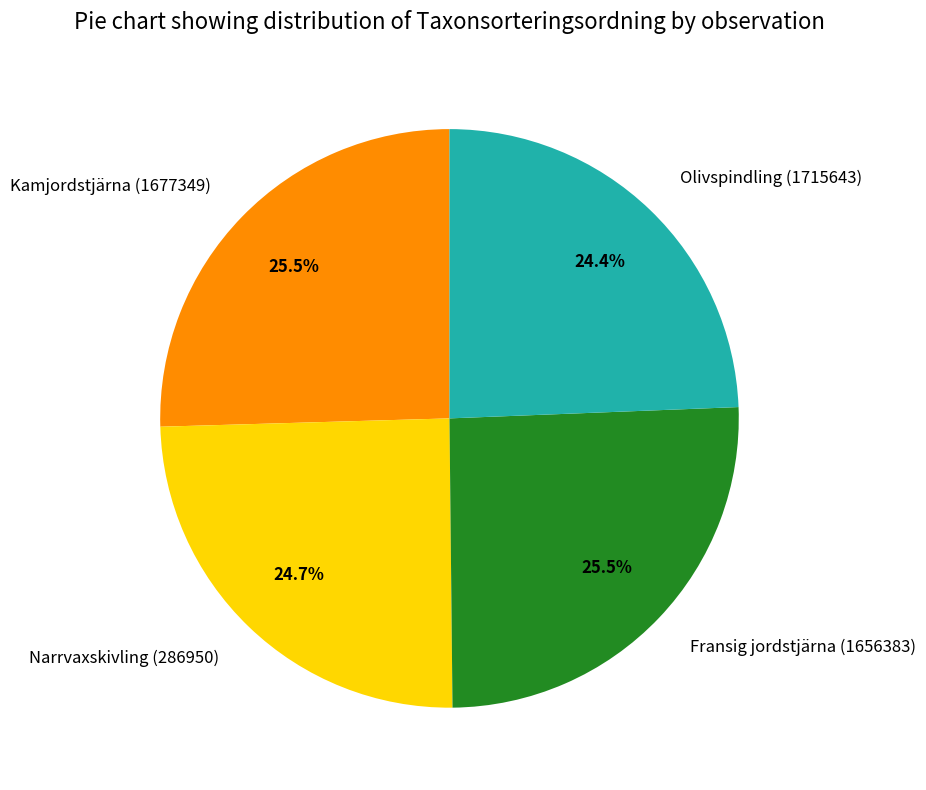

To the nearest percent, what is the combined percentage of Narrvaxskivling (286950) and Kamjordstjärna (1677349)?

50%